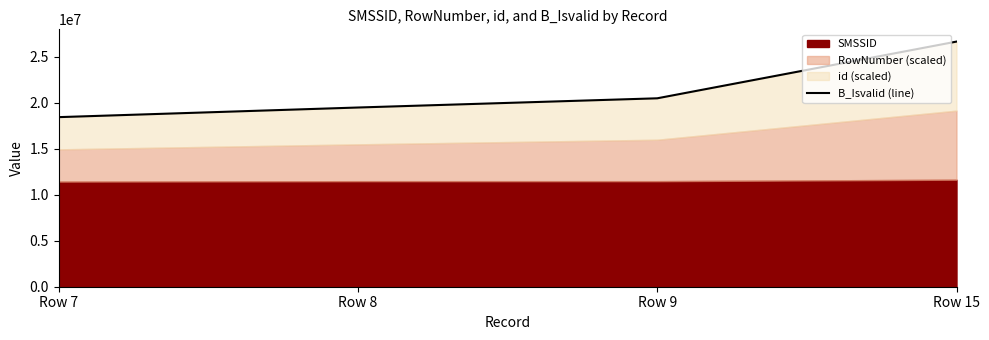

True or false: the data has more than 2 interior local peaks.

False